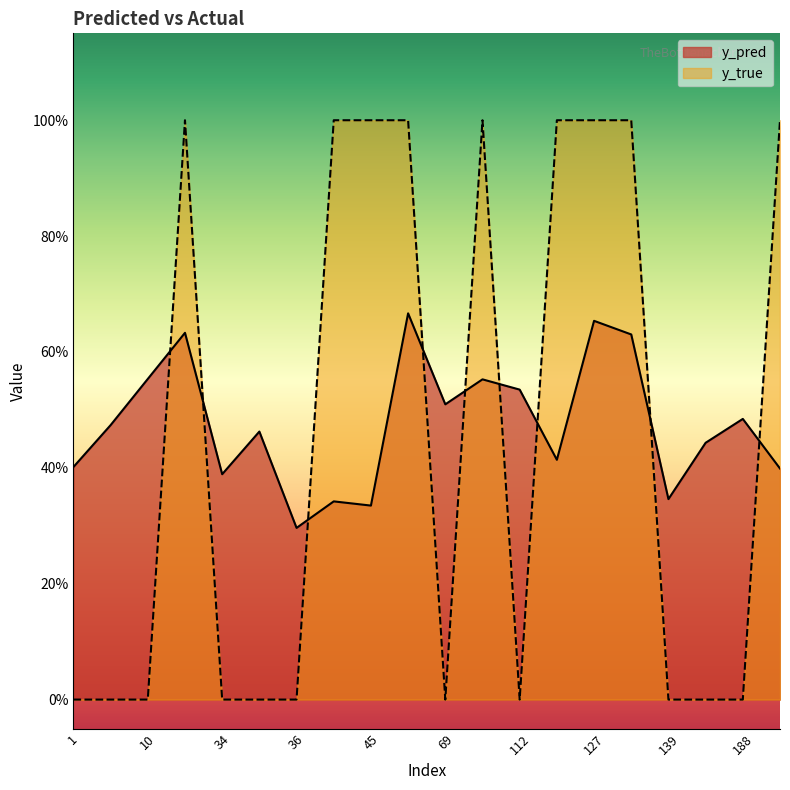

What is the sum of all y_true values?

9.0